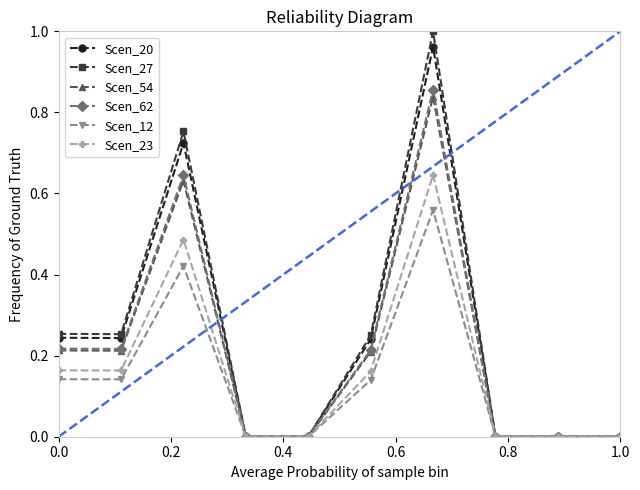

True or false: Scen_27 has more than 0 points higher than both neighbors.

True